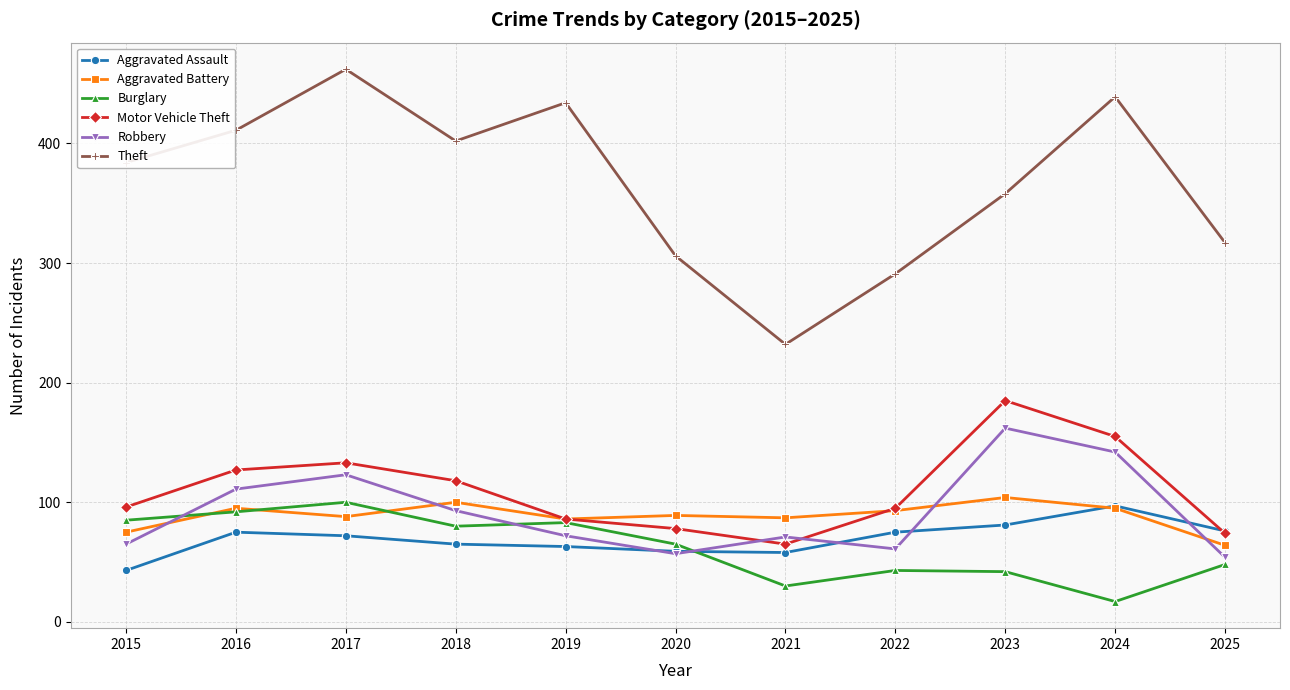

What is the value of the Robbery point at the 1st from the left?

65